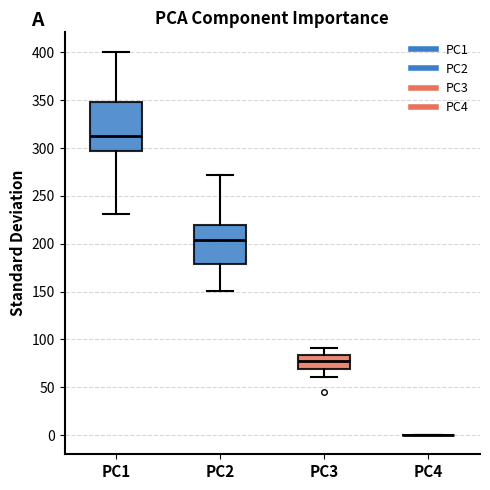

Reading left to right, read every box against the y-axis: the position of its median line, the range the box covers, and the ends of its whiskers. The values are not printed on the chart, so give them approximately, as read against the axis.

PC1: median 315, box 295 to 350, whiskers 230 to 400
PC2: median 205, box 180 to 220, whiskers 150 to 270
PC3: median 75, box 70 to 85, whiskers 60 to 90
PC4: box collapsed to a line at 0, whiskers 0 to 0